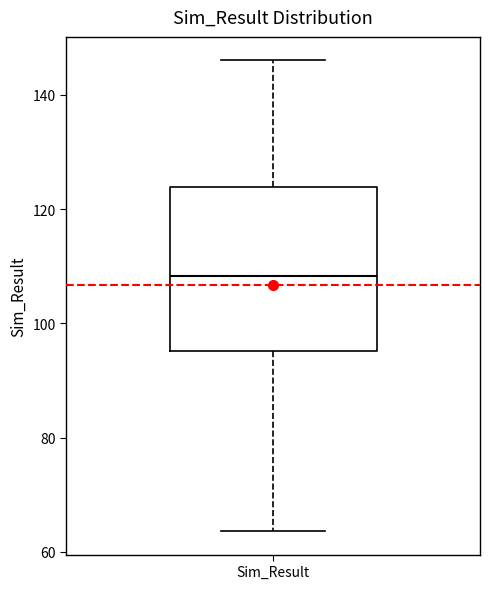

Read this box plot against the y-axis: the position of the median line, the range covered by the box, and the ends of both whiskers. The values are not printed on the chart, so give them approximately, as read against the axis.

median 108, box 96 to 124, whiskers 64 to 146